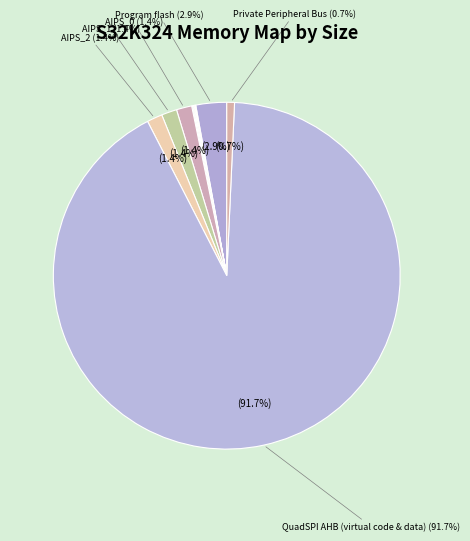

The ITCM_0 slice represents 0% of the pie. True or false?

True